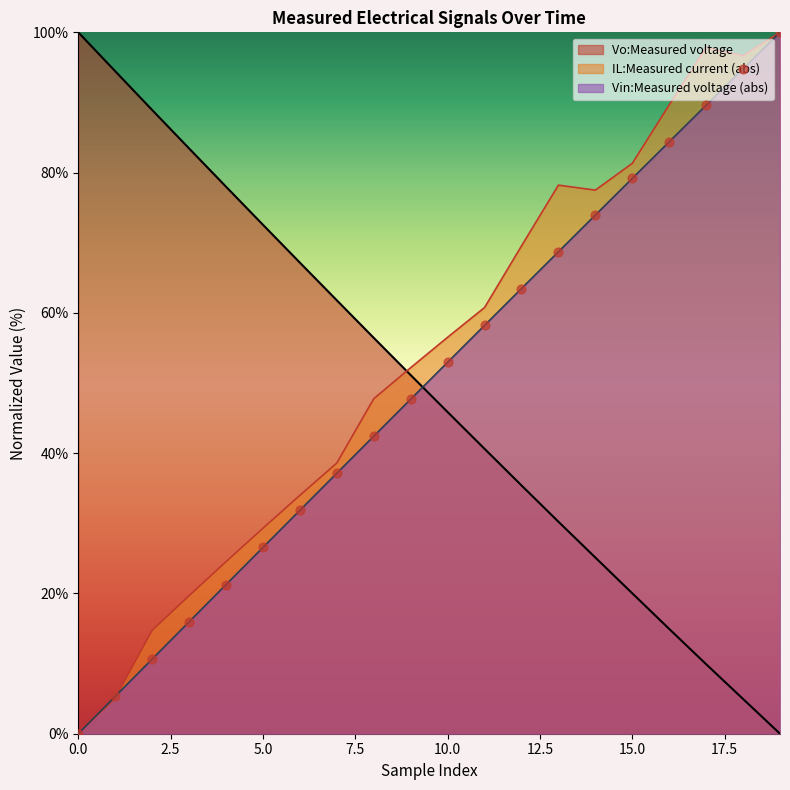

Approximately how many times larger is the value at 0 compared to 2?

1.1